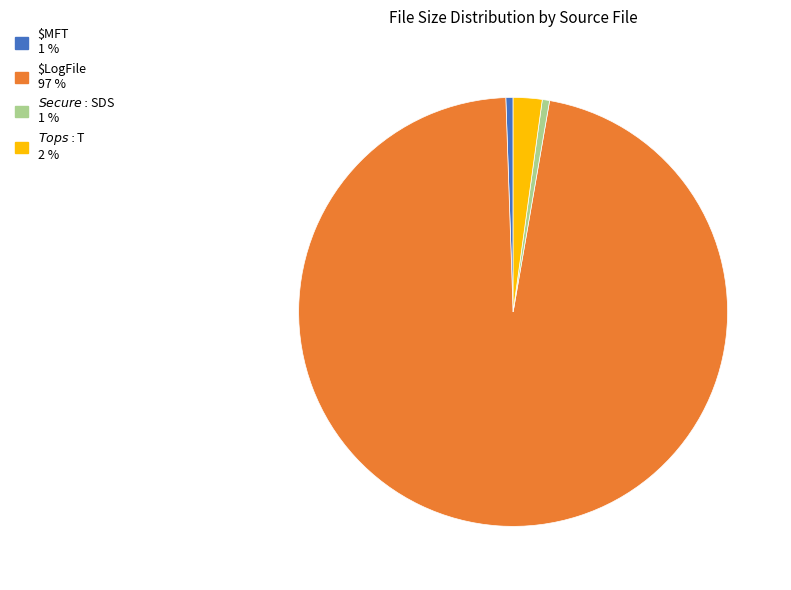

Does any single category account for the majority?

Yes